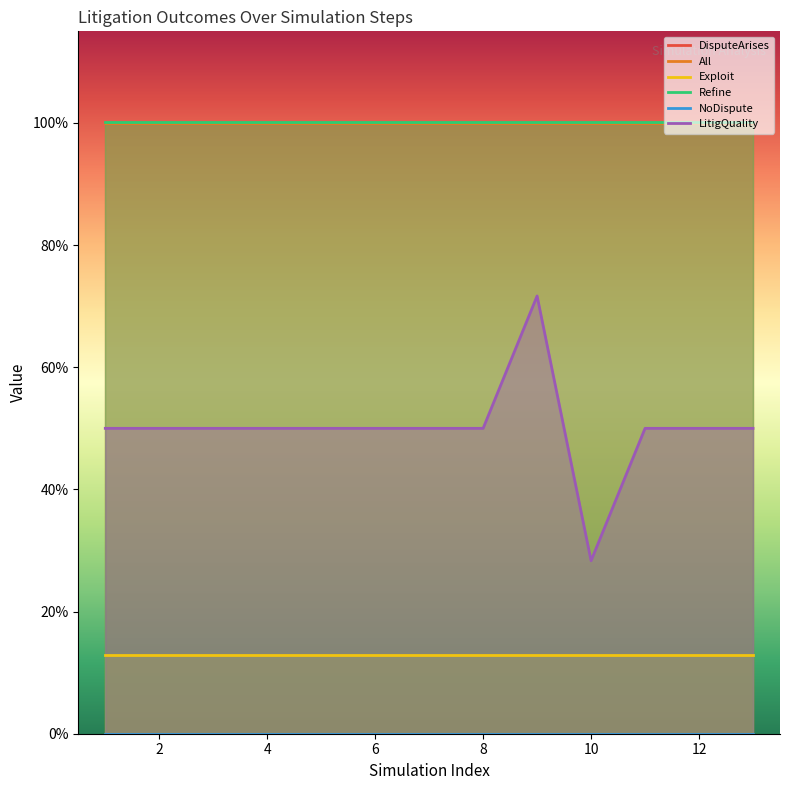

True or false: All has more than 2 points higher than both neighbors.

False